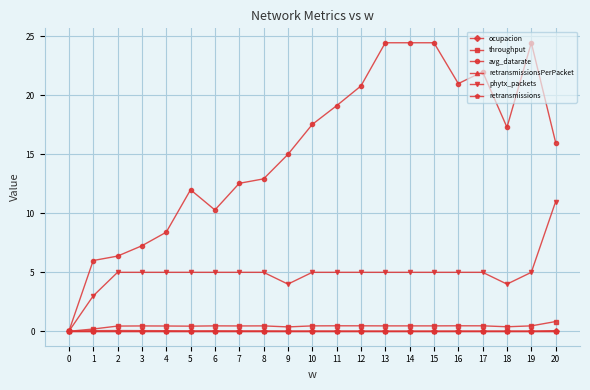

The value of phytx_packets at 2 is 5.0. True or false?

True